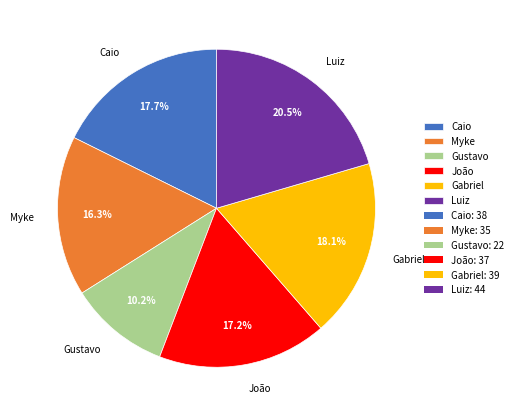

Which has a higher value, Gustavo or Caio?

Caio